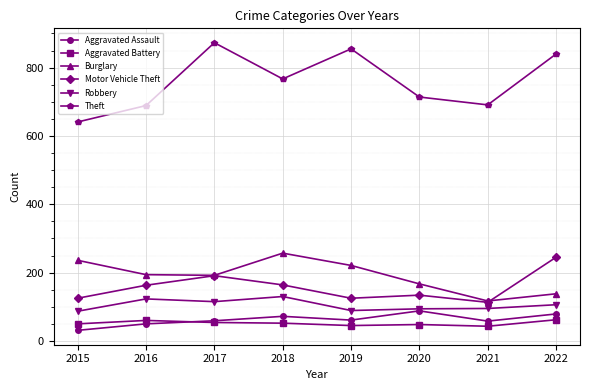

What is the value of the Aggravated Battery point at the 6th from the left?

48